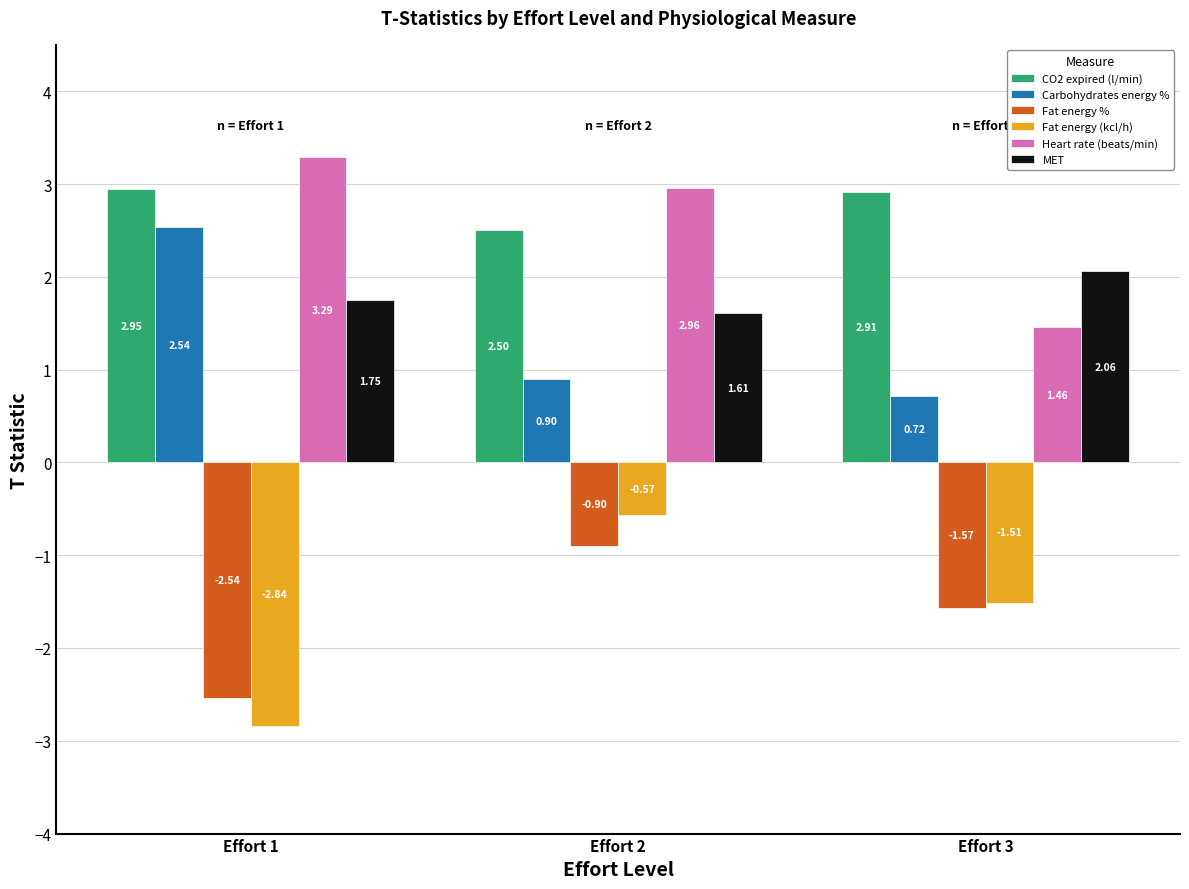

The CO2 expired (l/min) series shows 4.3 at Effort 3. True or false?

False